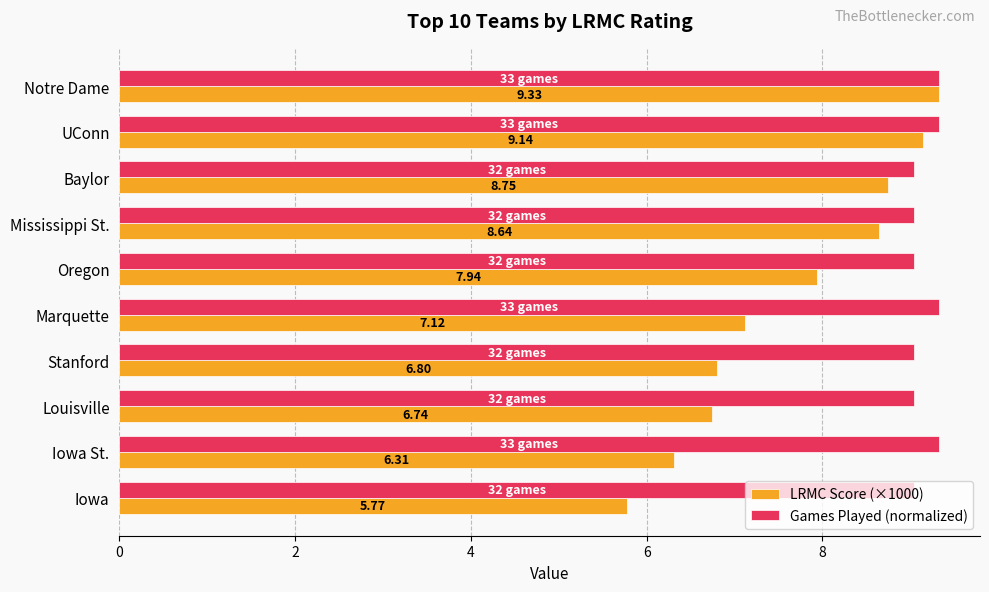

At which category does the chart reach its minimum across all series?

Iowa